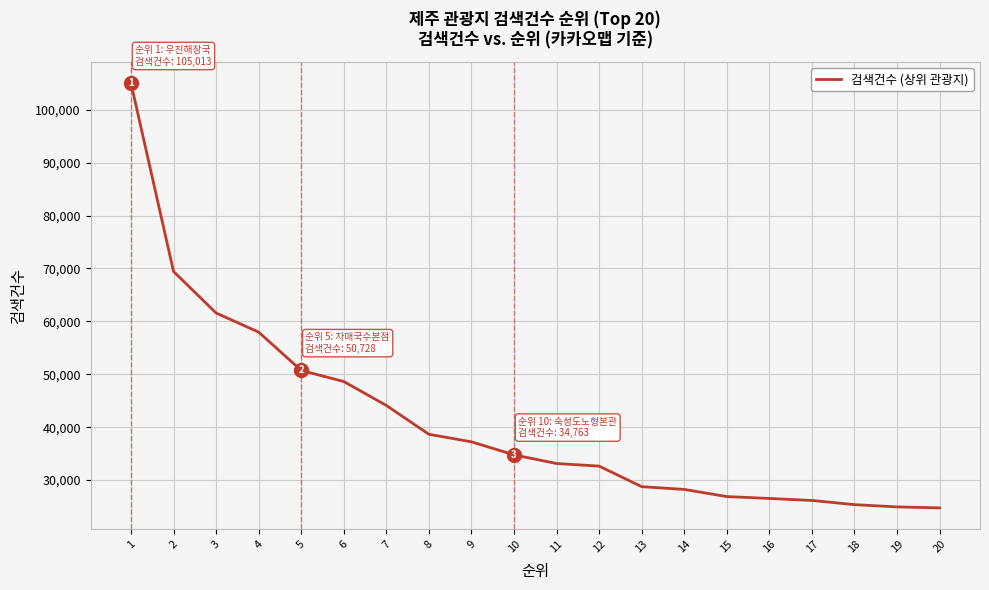

What is the difference between the maximum and minimum values?

80275